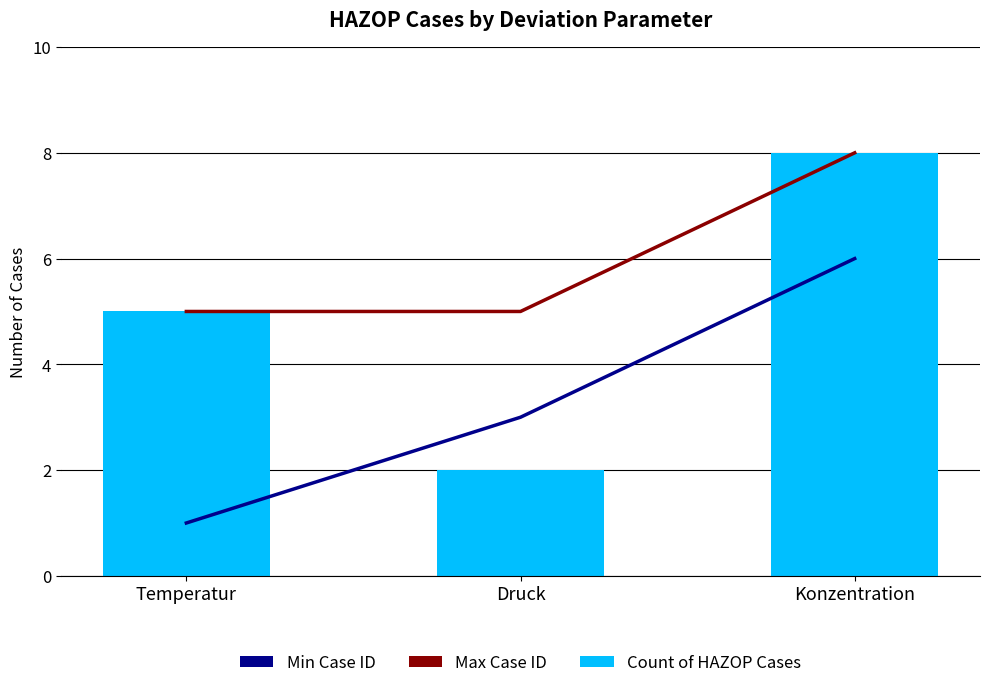

What is the maximum value shown in the chart?

8